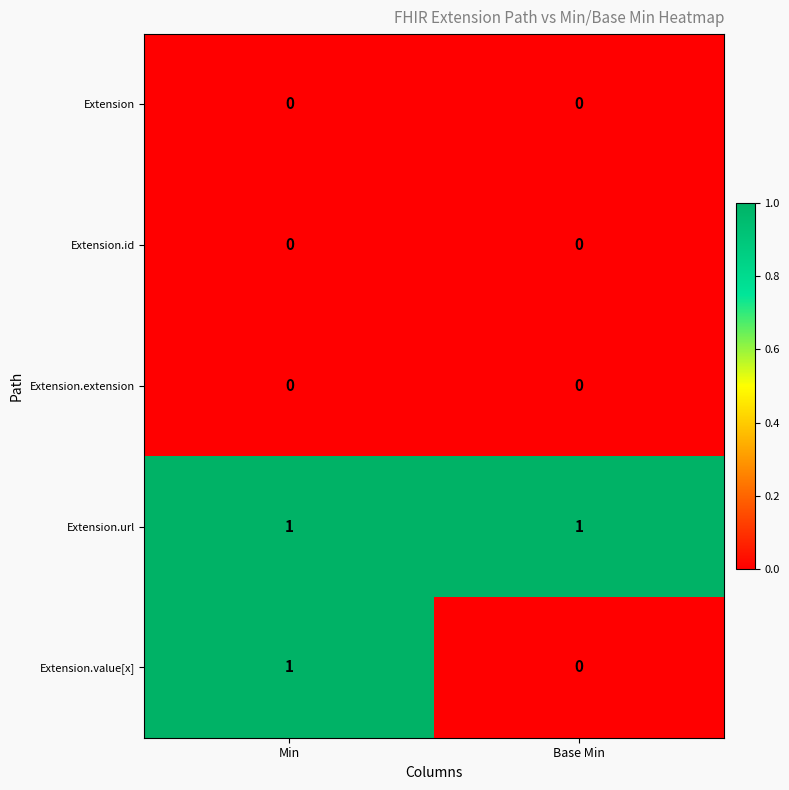

The value of Extension at Min is 0. True or false?

True